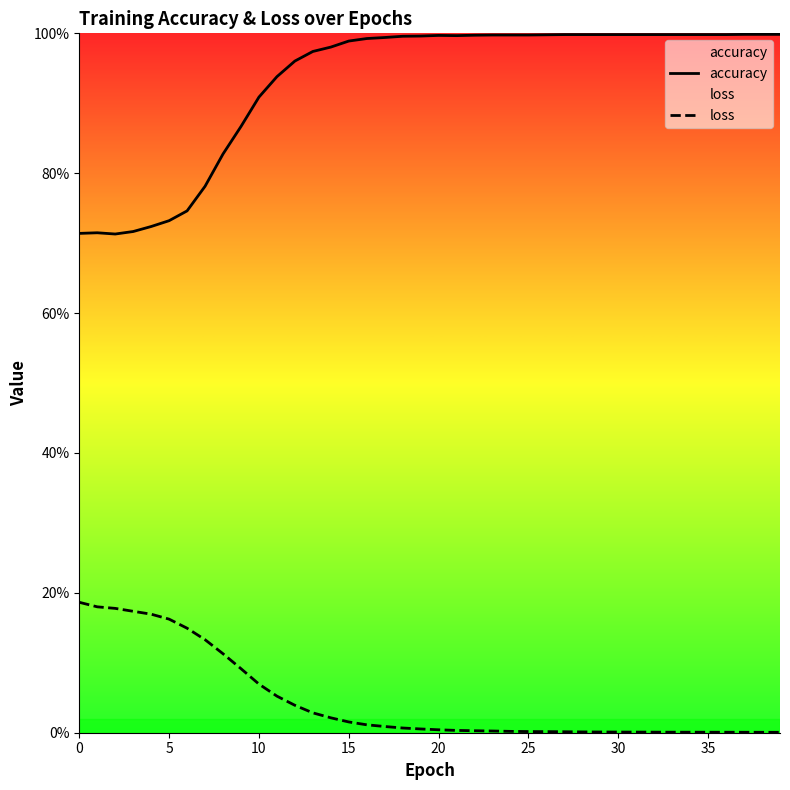

Does the chart display data point markers on the line(s)?

No